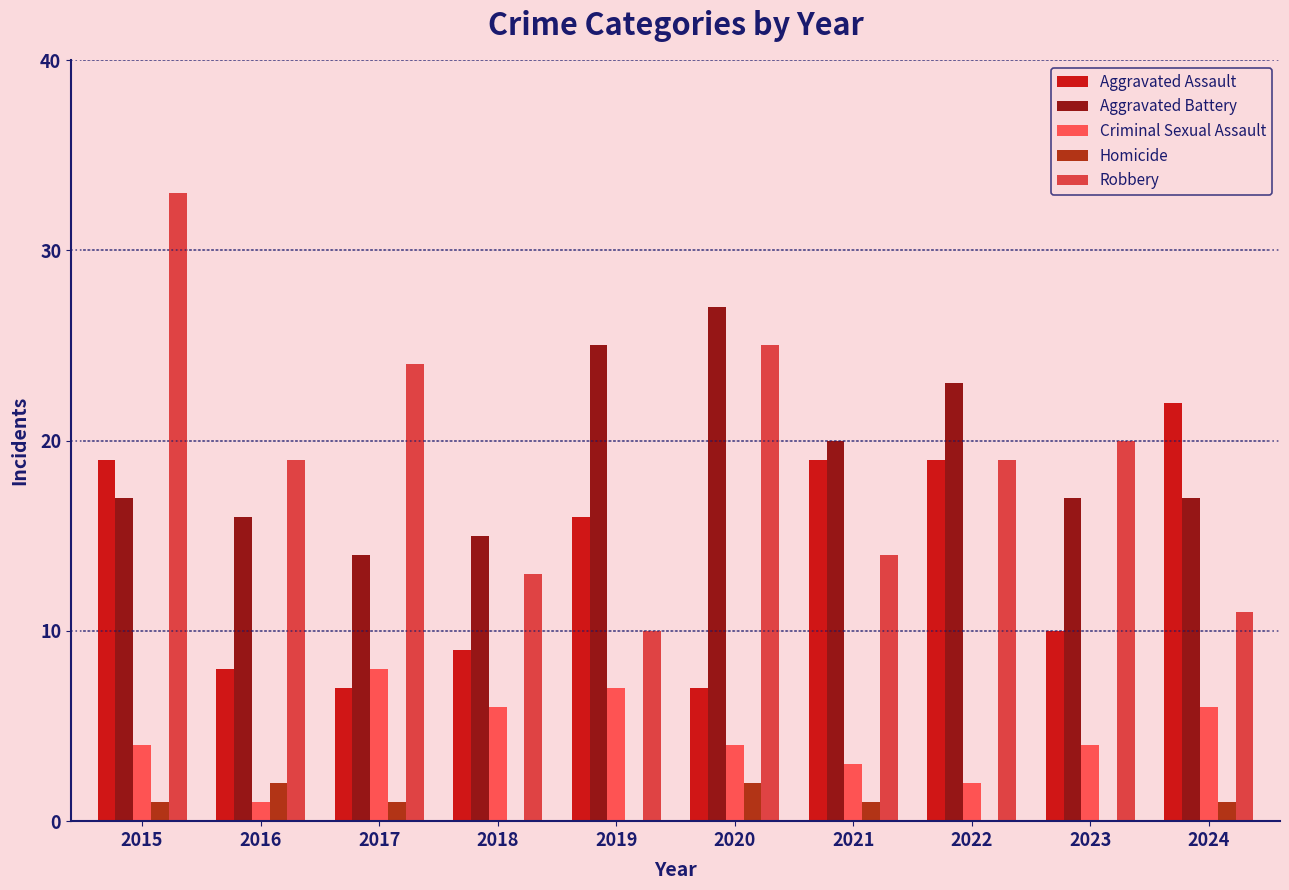

The value of Homicide at 2023 is 0. True or false?

True